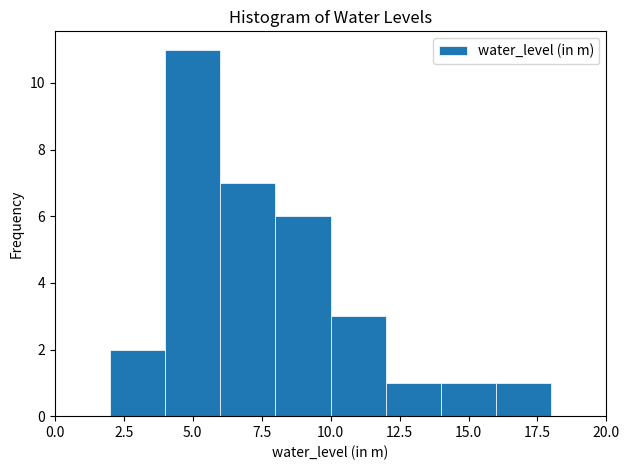

Reading left to right, transcribe this chart: for each bar, give the range it covers on the x-axis and its height. The values are not printed on the chart, so give them approximately, as read against the axis.

0 to 2: 0
2 to 4: 2
4 to 6: 11
6 to 8: 7
8 to 10: 6
10 to 12: 3
12 to 14: 1
14 to 16: 1
16 to 18: 1